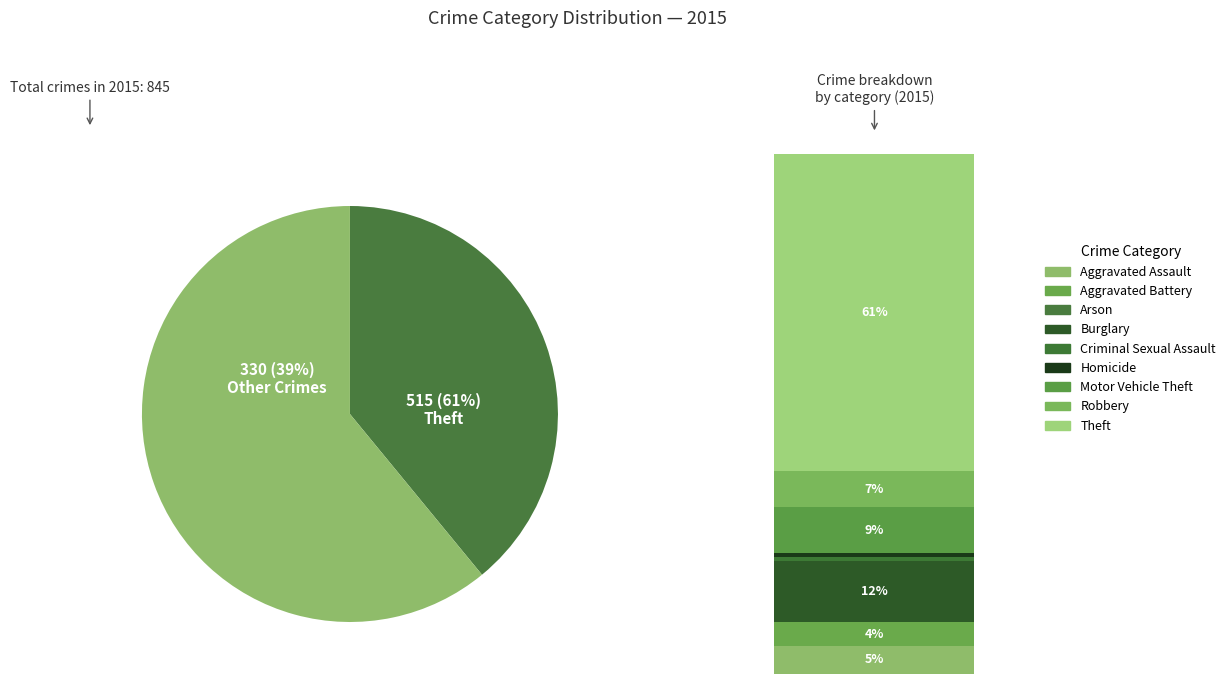

What percentage is the Aggravated Assault slice, to the nearest percent?

5%